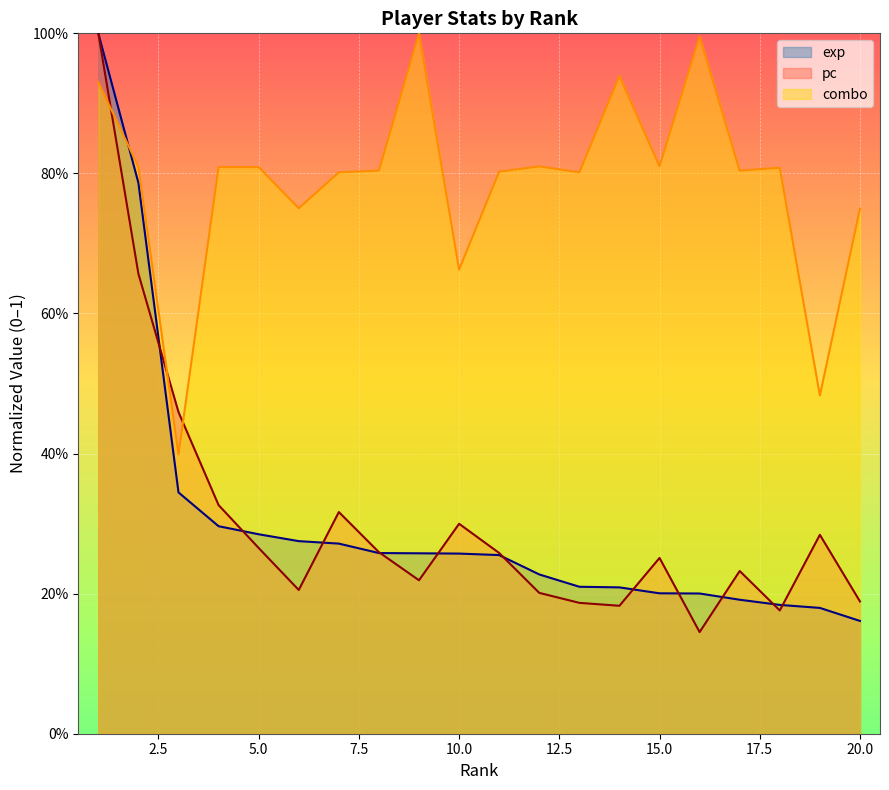

How many exp values are between 0 and 1?

20